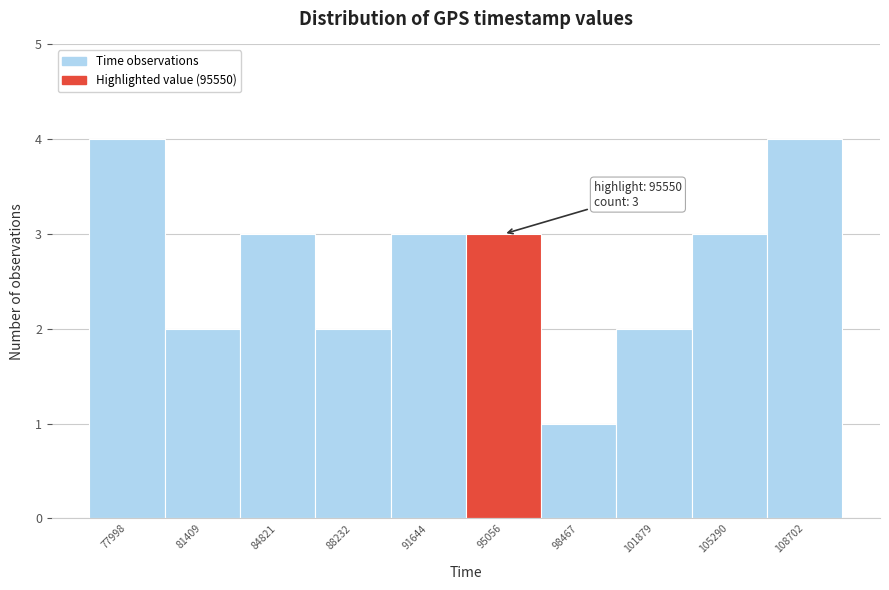

Reading left to right, what are all the values shown in this chart?

4	2	3	2	3	3	1	2	3	4